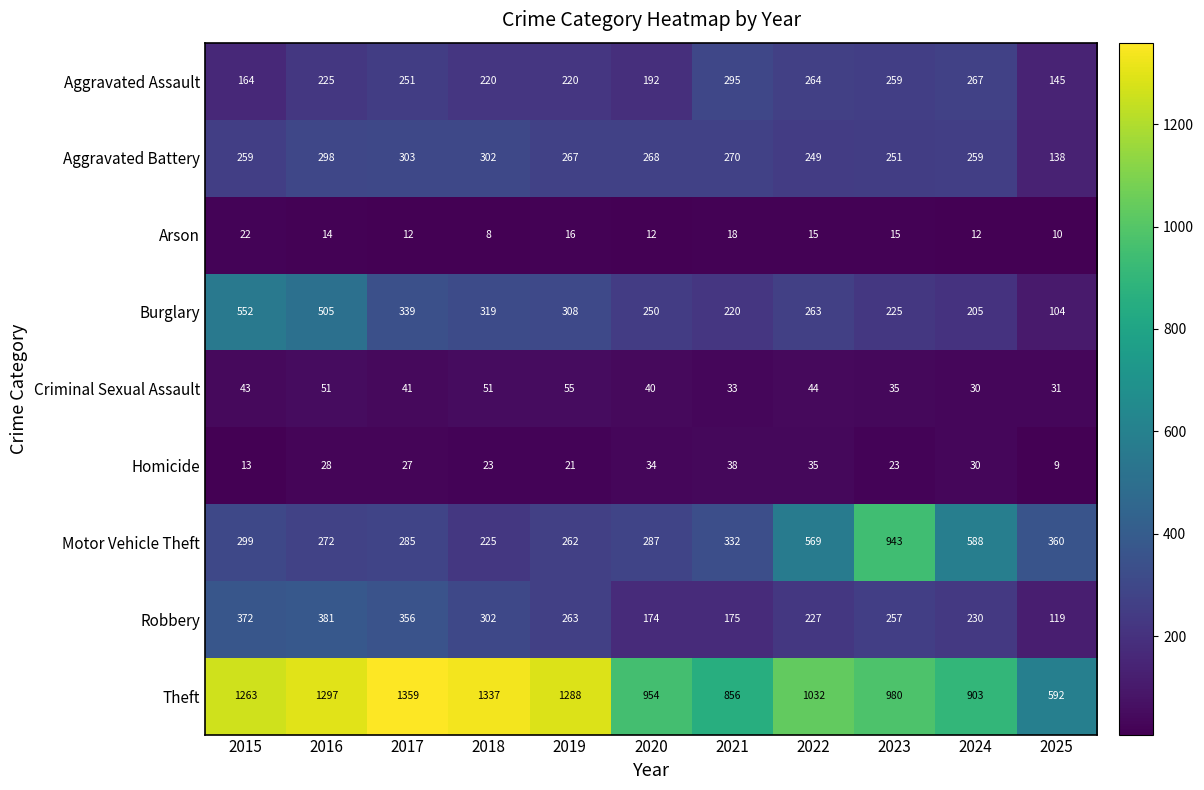

What is the maximum value shown in the chart?

1359